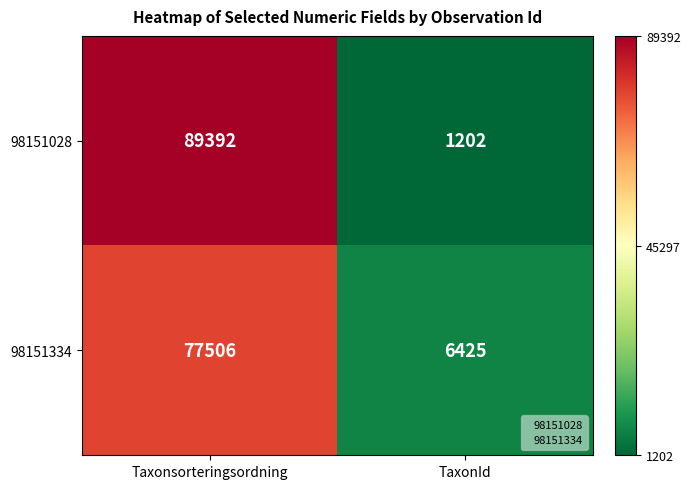

At how many categories does at least one series exceed 80256?

1